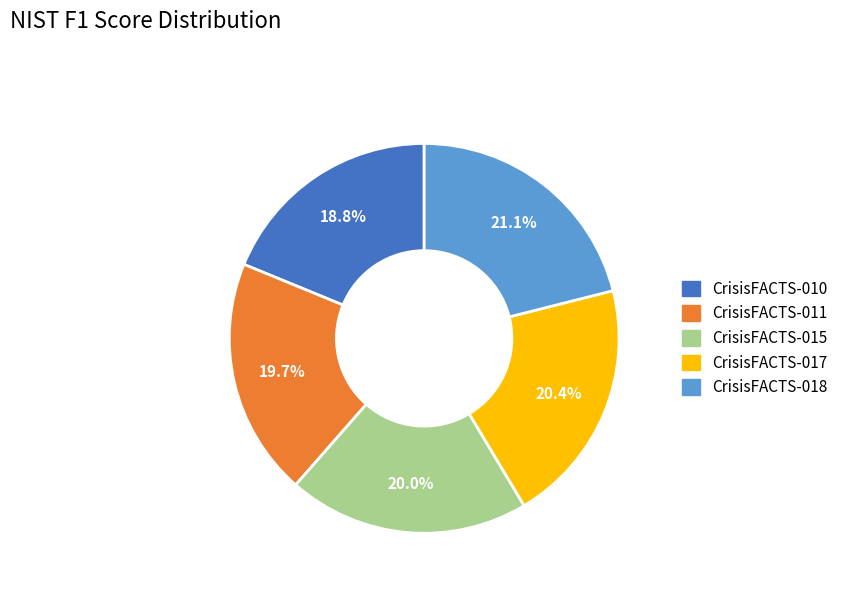

Which slice is the largest?

CrisisFACTS-018